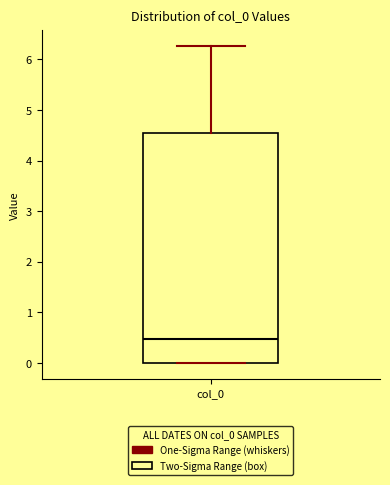

Read this box plot against the y-axis: the position of the median line, the range covered by the box, and the ends of both whiskers. The values are not printed on the chart, so give them approximately, as read against the axis.

median 0.5, box 0.0 to 4.6, whiskers 0.0 to 6.3